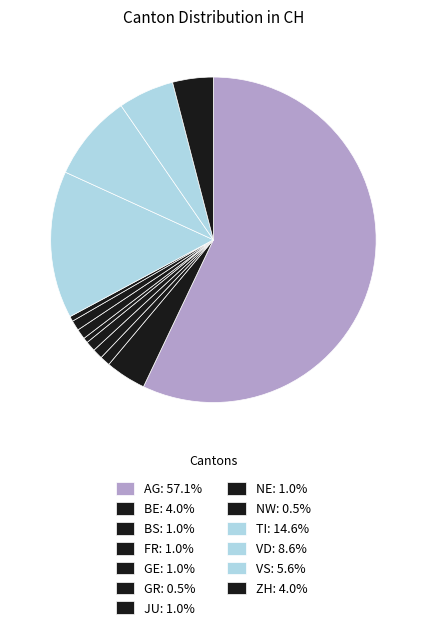

How many segments does this pie chart have?

13